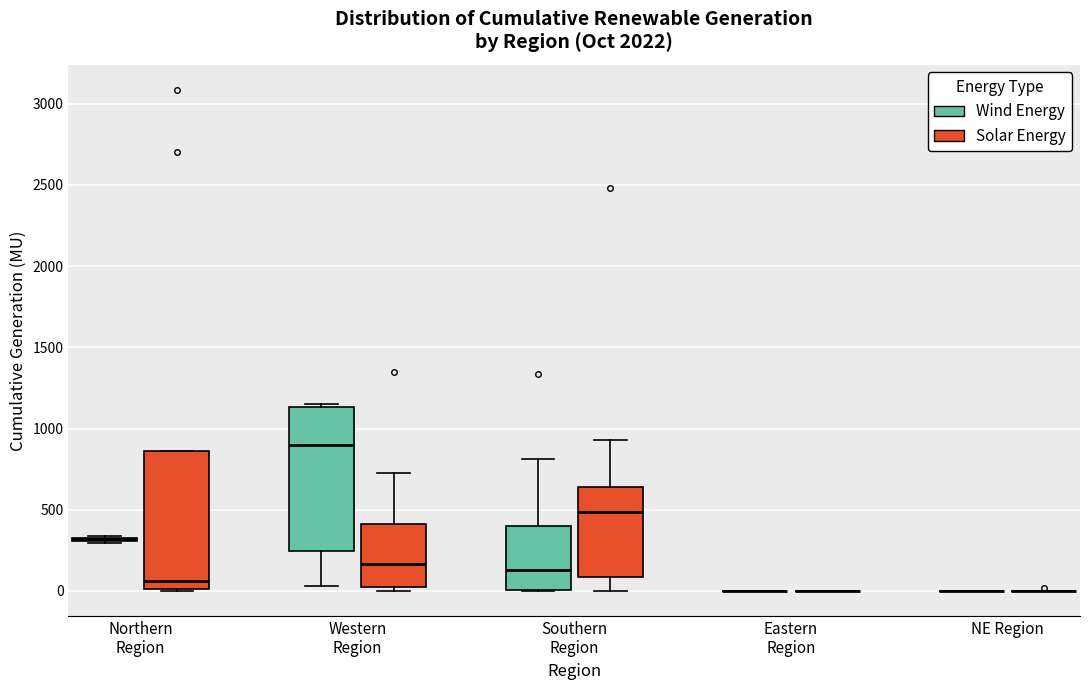

Reading left to right, read every box against the y-axis: the position of its median line, the range the box covers, and the ends of its whiskers. The values are not printed on the chart, so give them approximately, as read against the axis.

Northern Region (Wind Energy): box collapsed to a line at 300, whiskers 300 to 350
Northern Region (Solar Energy): median 50, box 0 to 850, whiskers 0 to 850
Western Region (Wind Energy): median 900, box 250 to 1150, whiskers 50 to 1150
Western Region (Solar Energy): median 150, box 50 to 400, whiskers 0 to 700
Southern Region (Wind Energy): median 150, box 0 to 400, whiskers 0 to 800
Southern Region (Solar Energy): median 500, box 100 to 650, whiskers 0 to 950
Eastern Region (Wind Energy): box collapsed to a line at 0, whiskers 0 to 0
Eastern Region (Solar Energy): box collapsed to a line at 0, whiskers 0 to 0
NE Region (Wind Energy): box collapsed to a line at 0, whiskers 0 to 0
NE Region (Solar Energy): box collapsed to a line at 0, whiskers 0 to 0